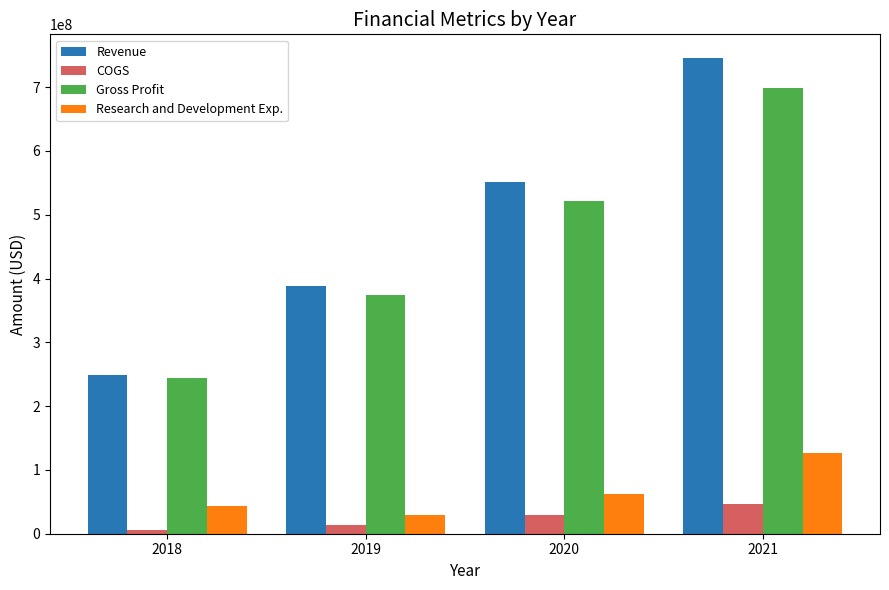

Which series has the largest range (max minus min)?

Revenue